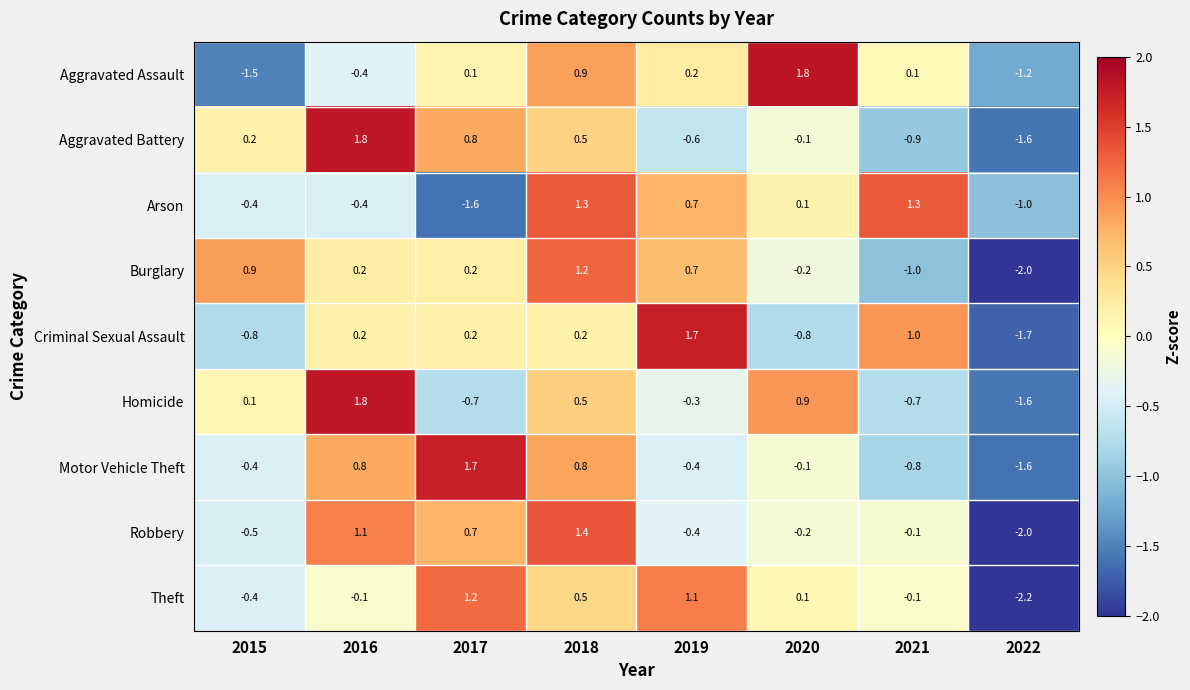

Between 2015 and 2016, which series saw the biggest shift?

Homicide